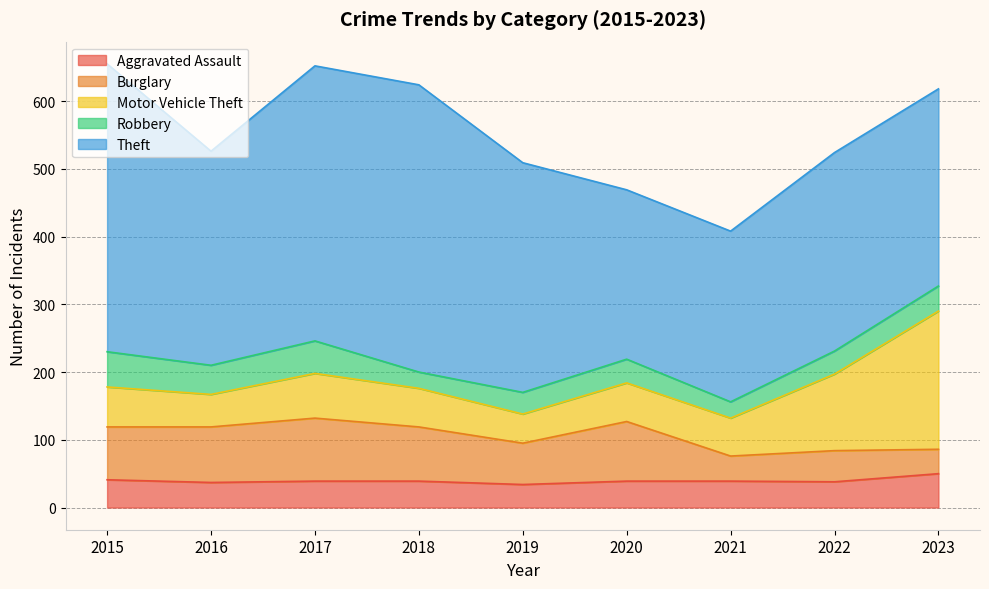

Where is Aggravated Assault nearest to the value 42?

2015